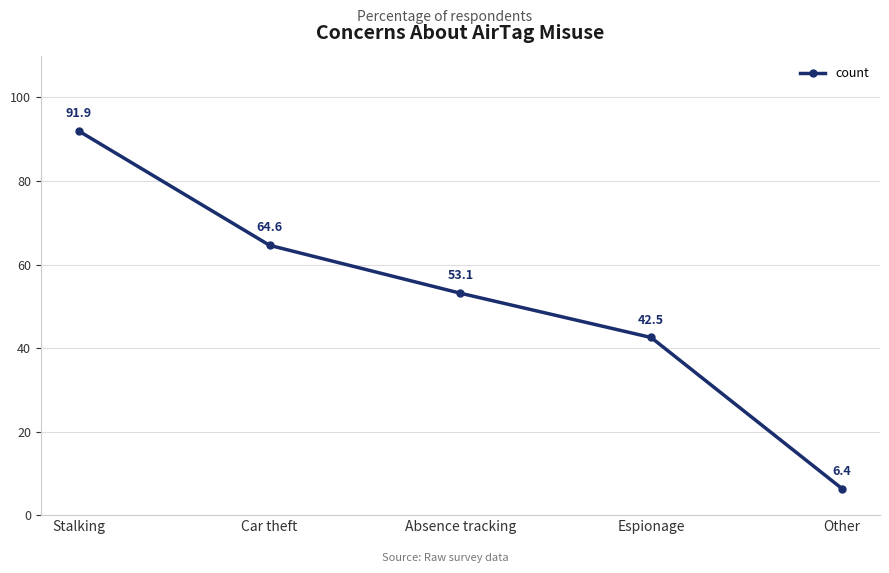

What is the difference between the second highest and second lowest values?

22.1